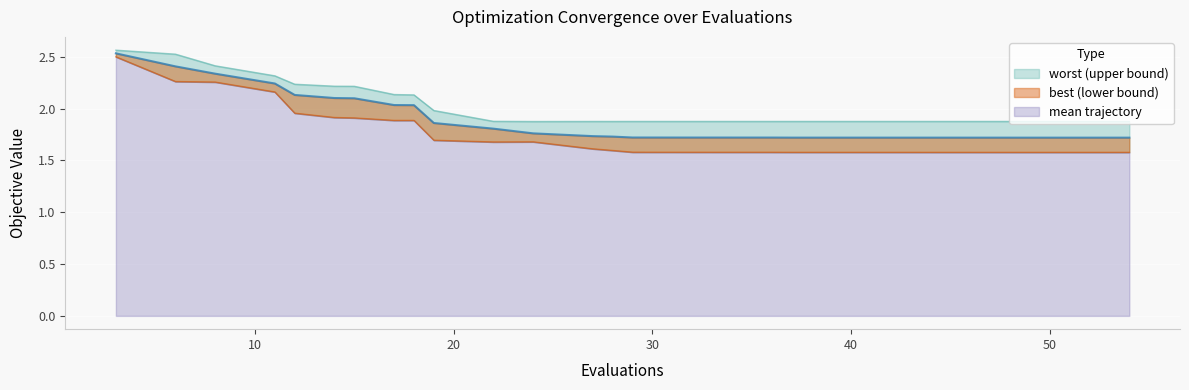

Read the worst value at 22.

1.9